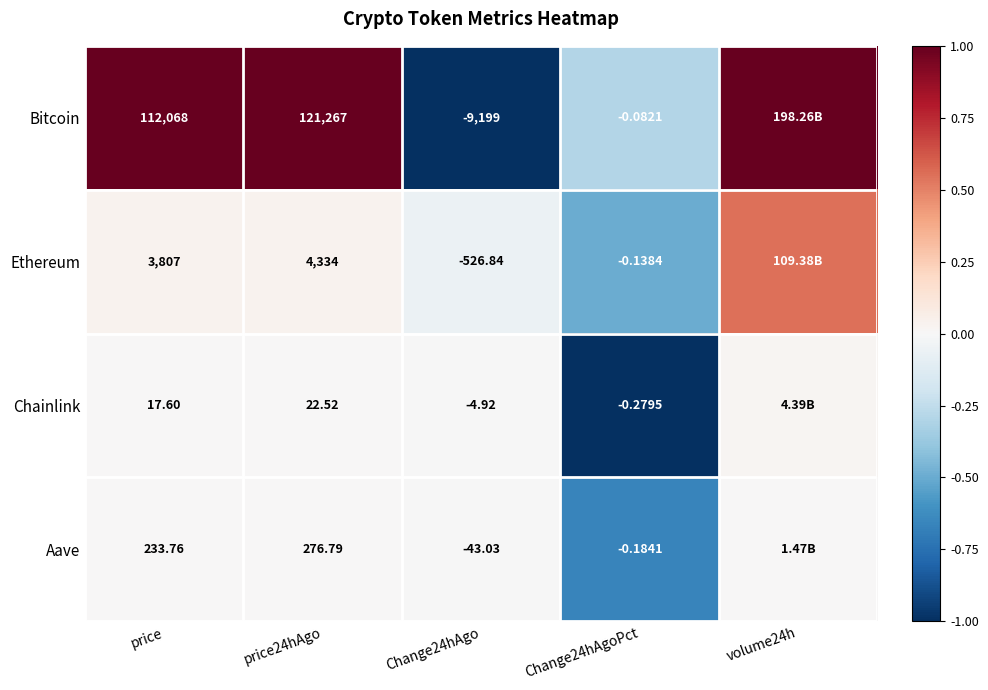

At Change24hAgoPct, list the series in order from smallest to largest.

Chainlink, Aave, Ethereum, Bitcoin